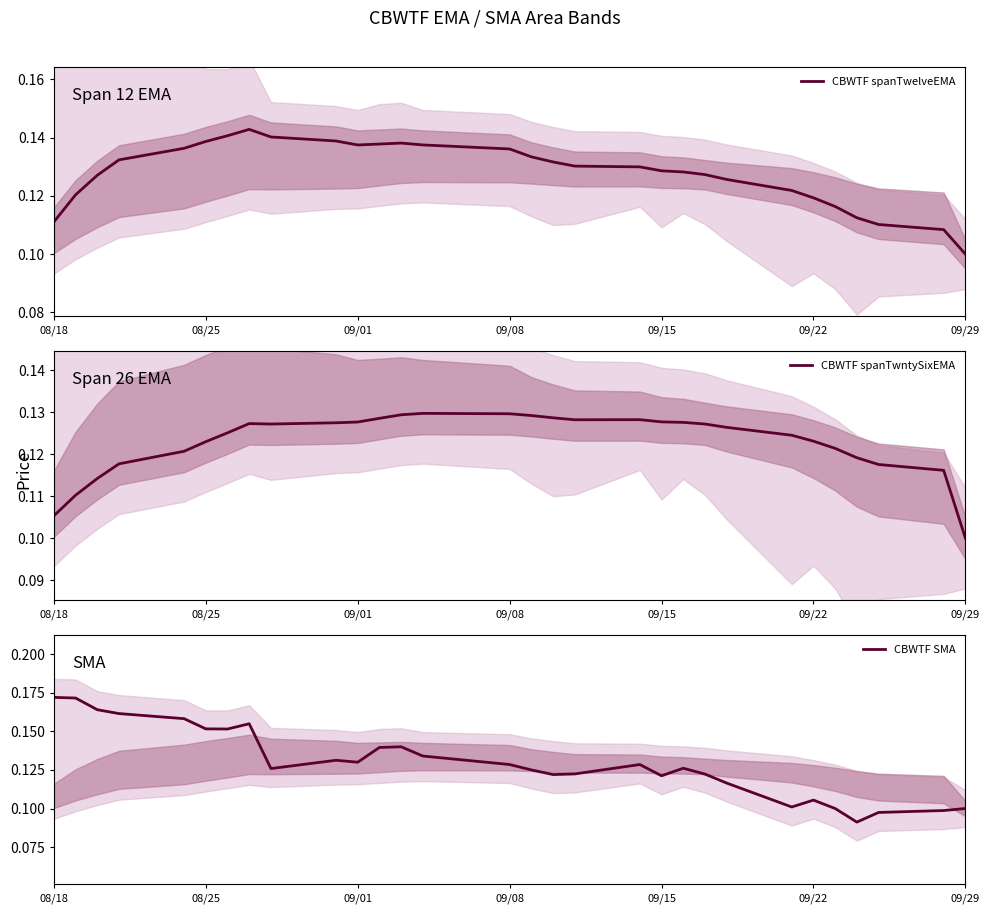

Which has a higher value, 08/25 or 09/01?

08/25